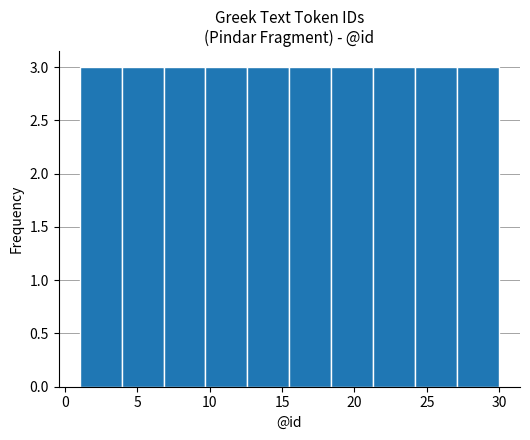

Reading left to right, transcribe this chart: for each bar, give the range it covers on the x-axis and its height. Neither the bar edges nor the heights are printed on the chart, so give them approximately, as read against the axes.

1.0 to 3.9: 3
3.9 to 6.8: 3
6.8 to 9.7: 3
9.7 to 12.6: 3
12.6 to 15.5: 3
15.5 to 18.4: 3
18.4 to 21.3: 3
21.3 to 24.2: 3
24.2 to 27.1: 3
27.1 to 30.0: 3